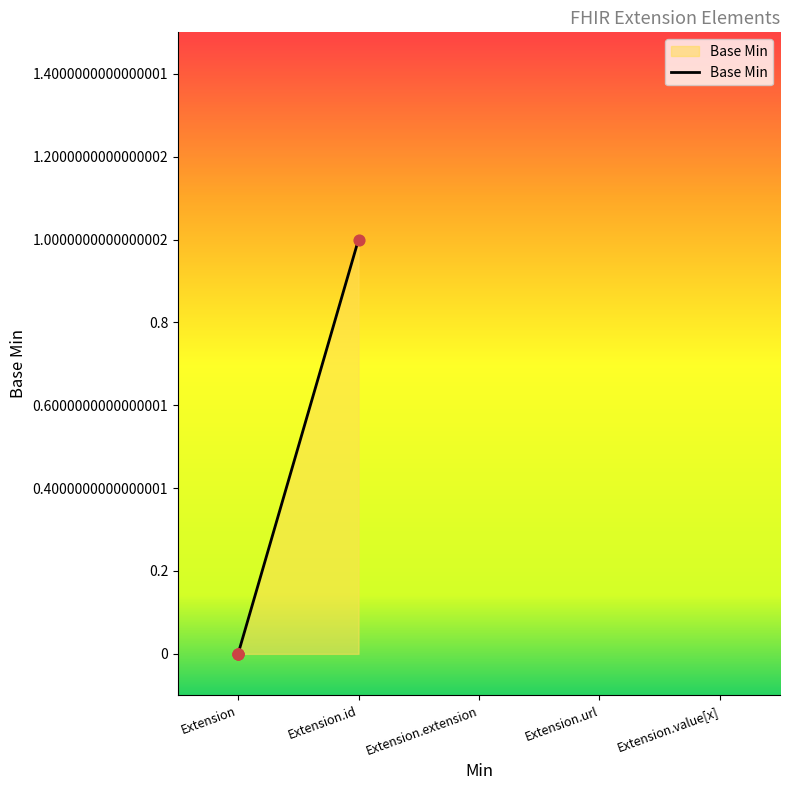

What is the change in value from Extension.extension to Extension.url?

+1